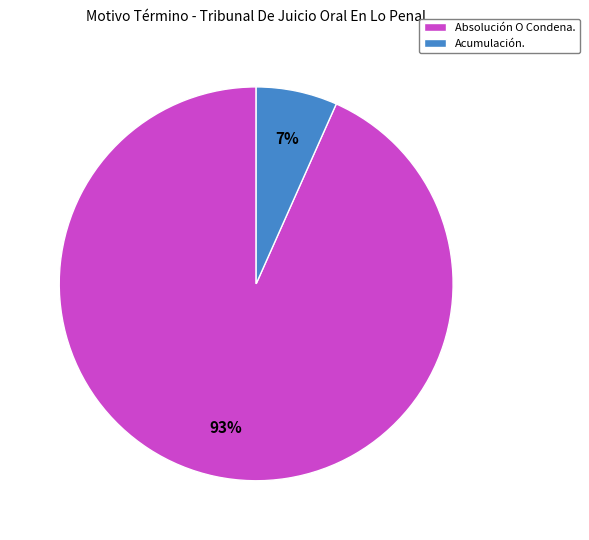

Do Absolución O Condena. and Acumulación. together represent more than half of the pie?

Yes